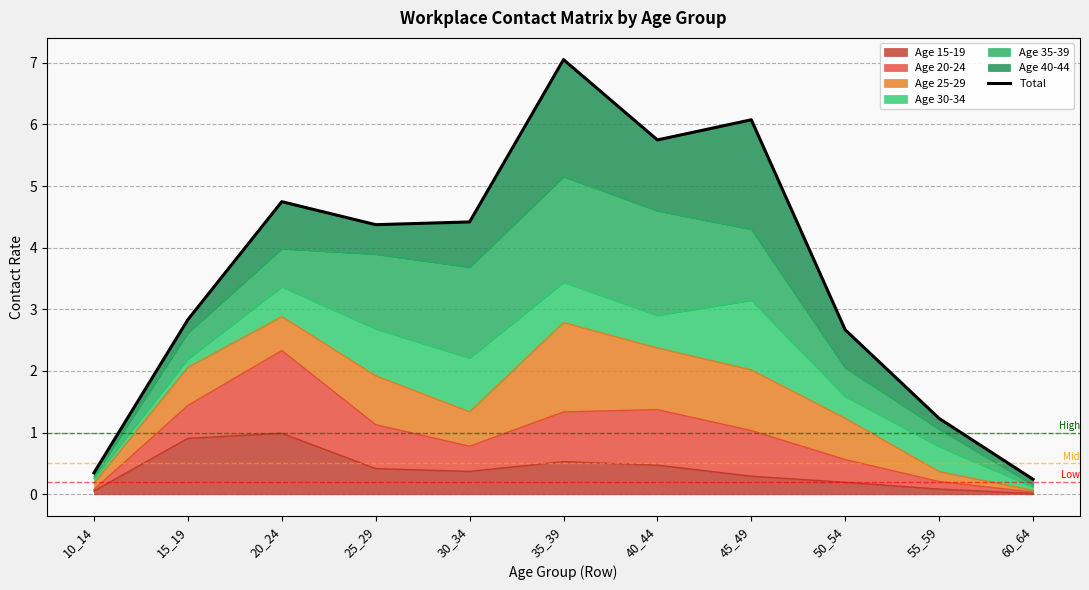

The chart shows a value of 0.3 at 10_14. True or false?

True